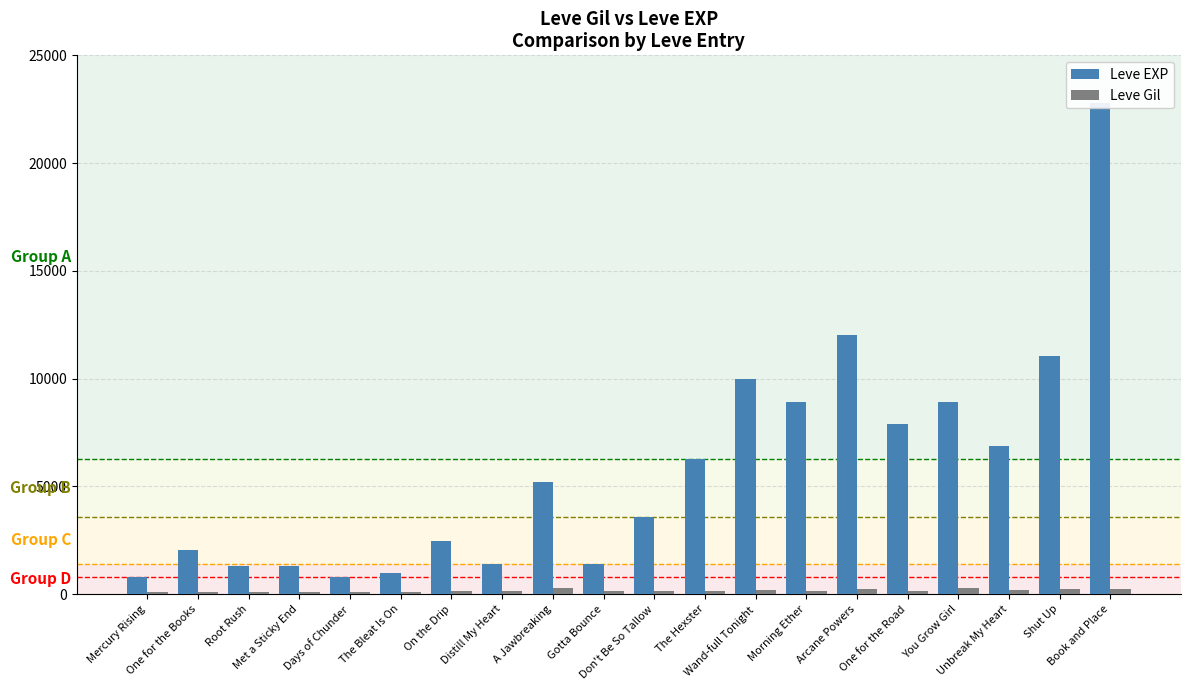

What is the highest value of the Leve Gil series?

293